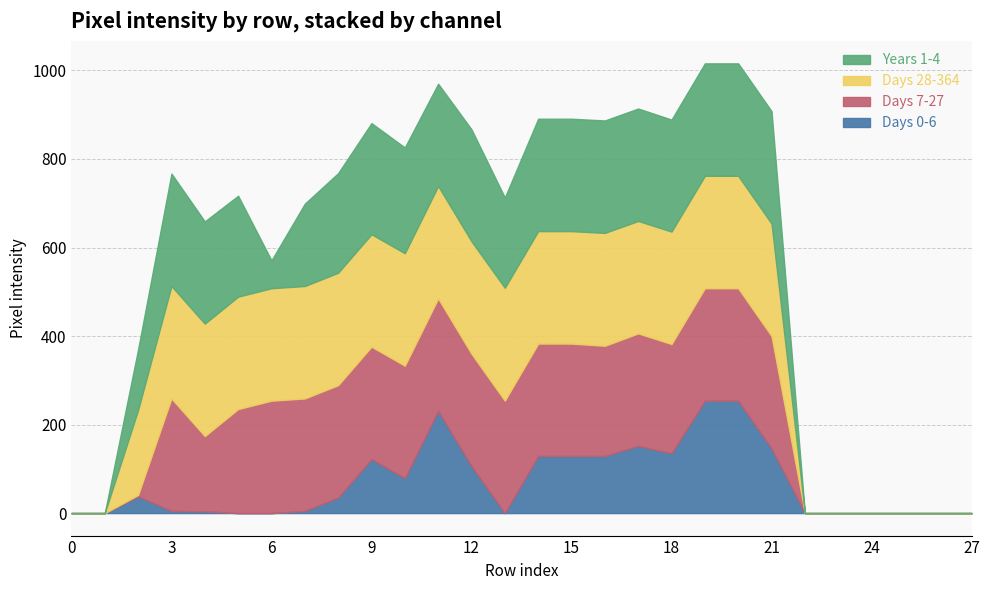

True or false: Years 1-4 and Days 0-6 cross at least once.

False